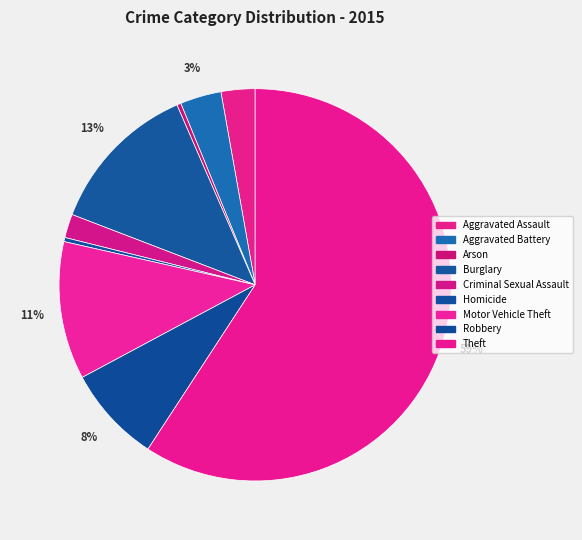

Is it true that Aggravated Assault is 3% of the pie?

True